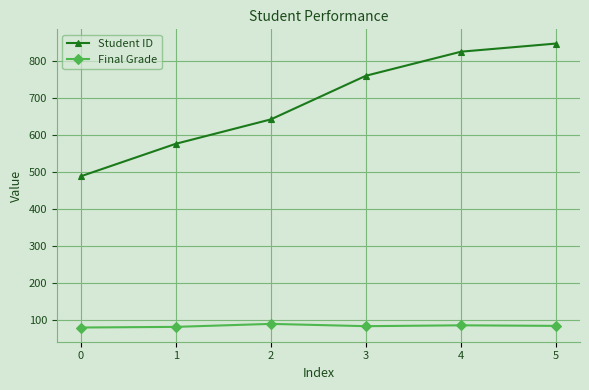

Is the value of Final Grade at 5 greater than the value of Student ID at 5?

No